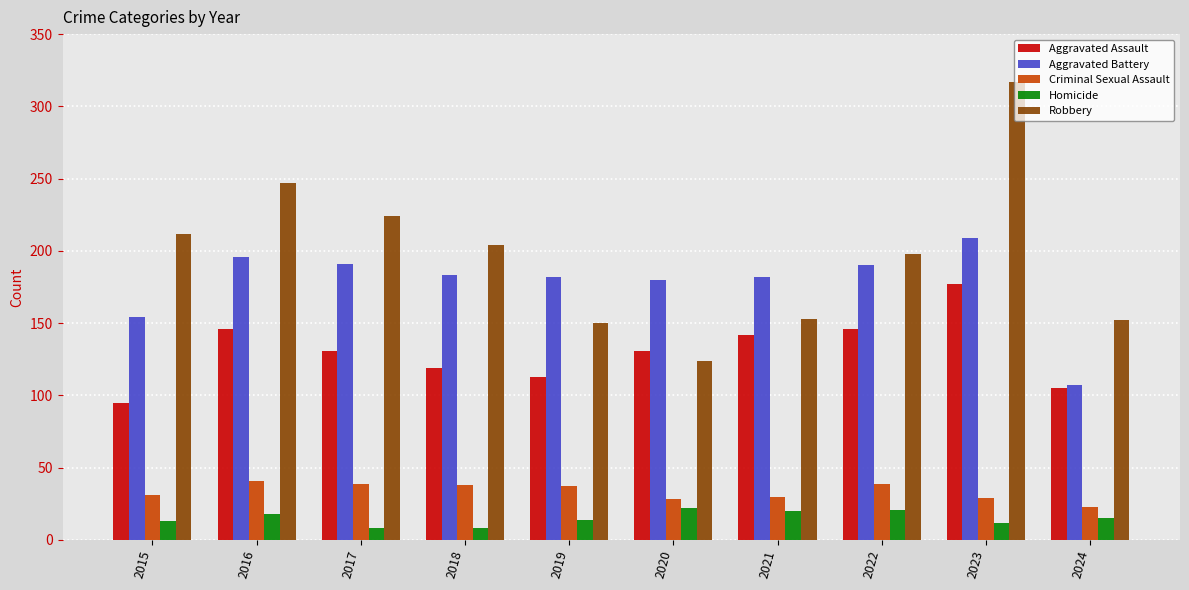

How many bars are there in each group?

5